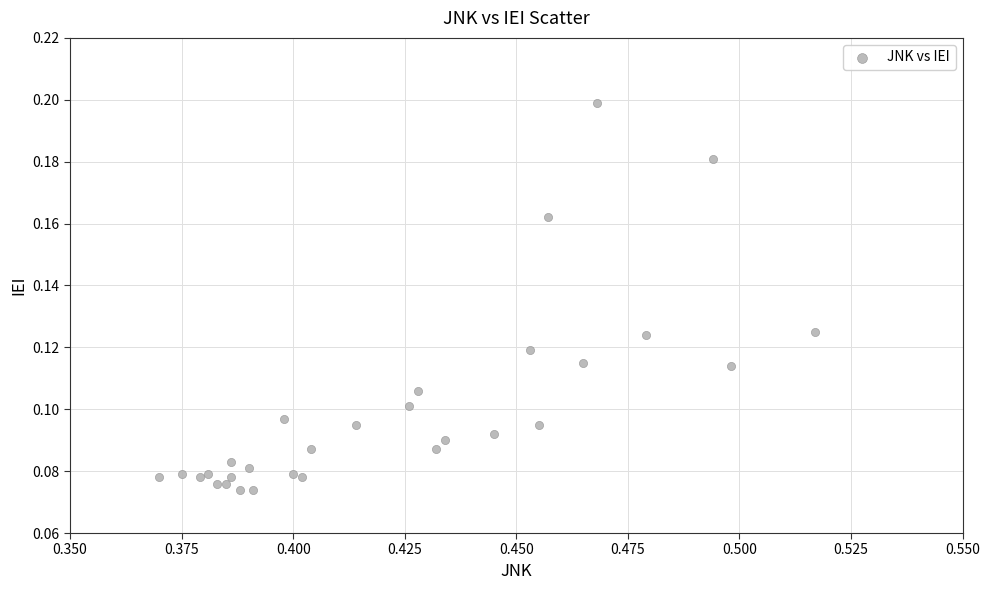

How many data points are displayed?

30